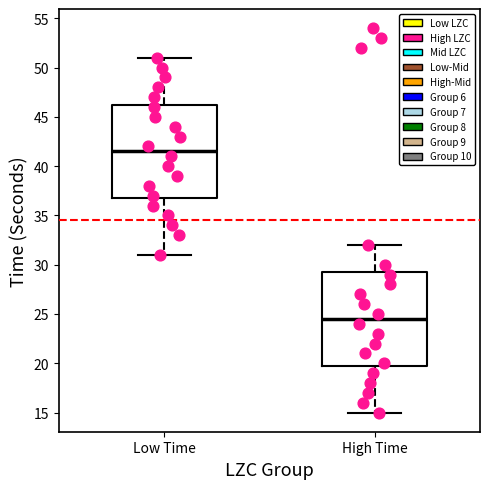

Reading left to right, transcribe this box plot: for each box, give where its median line is, the range the box spans, and where its two whiskers end, as read against the y-axis. The values are not printed on the chart, so give them approximately, as read against the axis.

Low Time: median 41.5, box 37.0 to 46.5, whiskers 31.0 to 51.0
High Time: median 24.5, box 20.0 to 29.5, whiskers 15.0 to 32.0